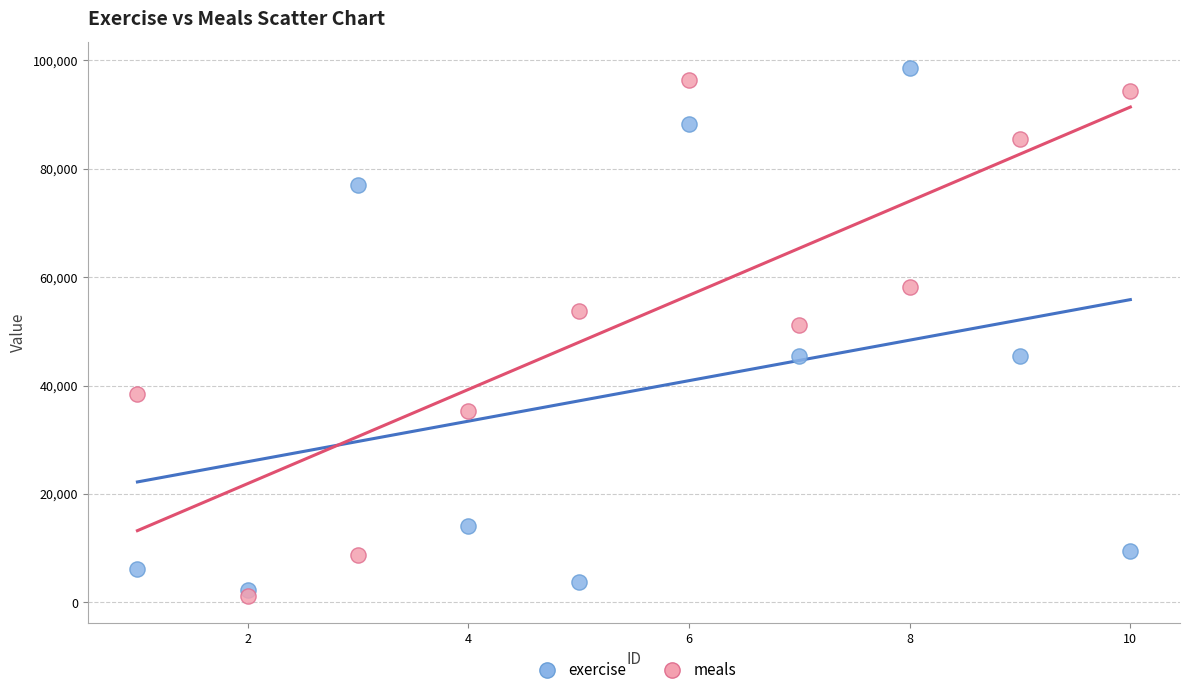

What is the X range (max minus min) for the scatter plot?

9